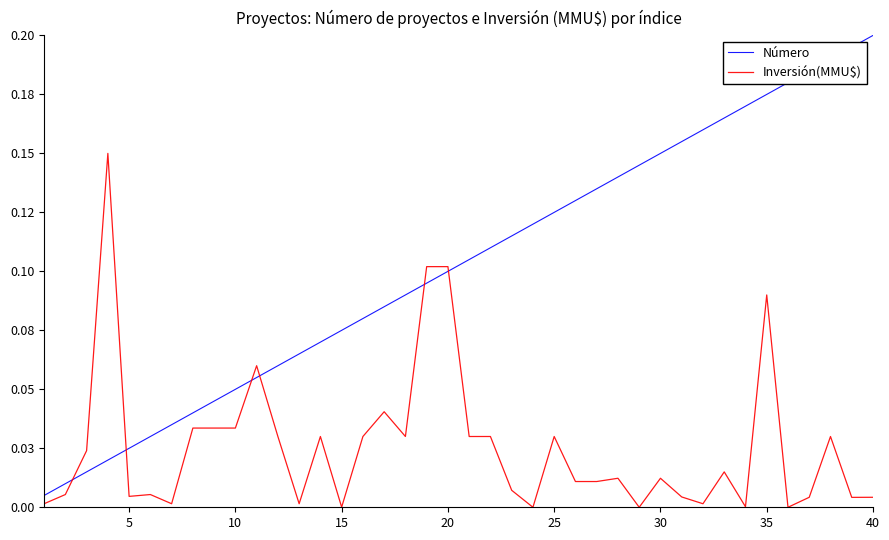

What is the difference between the maximum and second lowest values in the Inversión(MMU$) series?

0.1